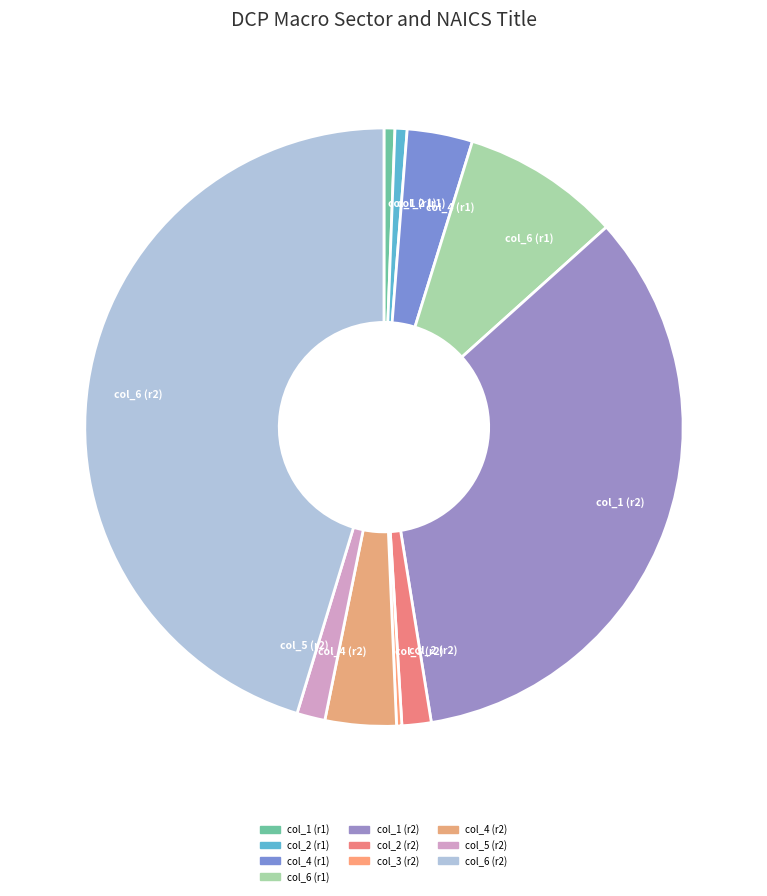

Does any single category account for the majority?

No